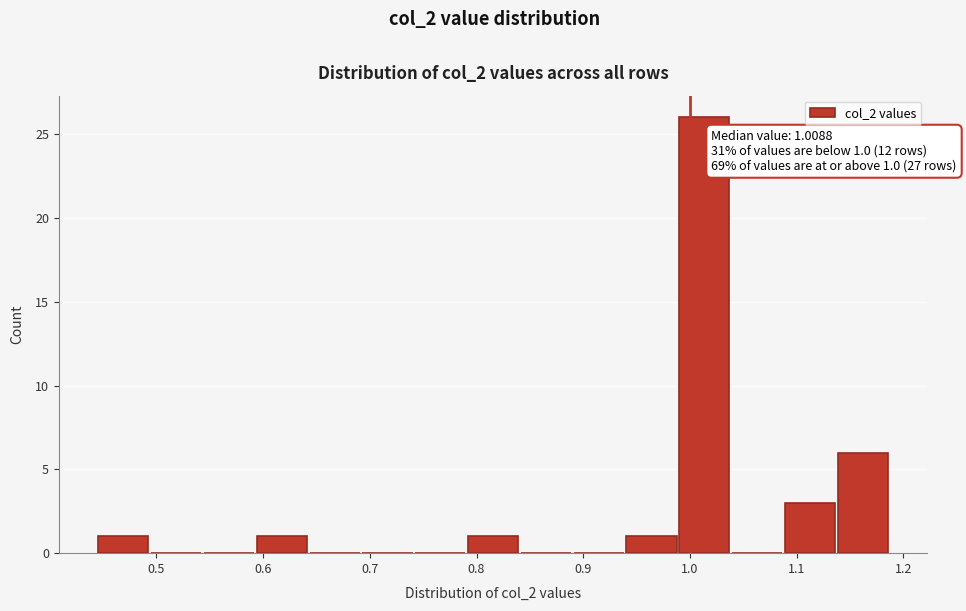

Over which range of the x-axis is the bar tallest?

0.99 to 1.04